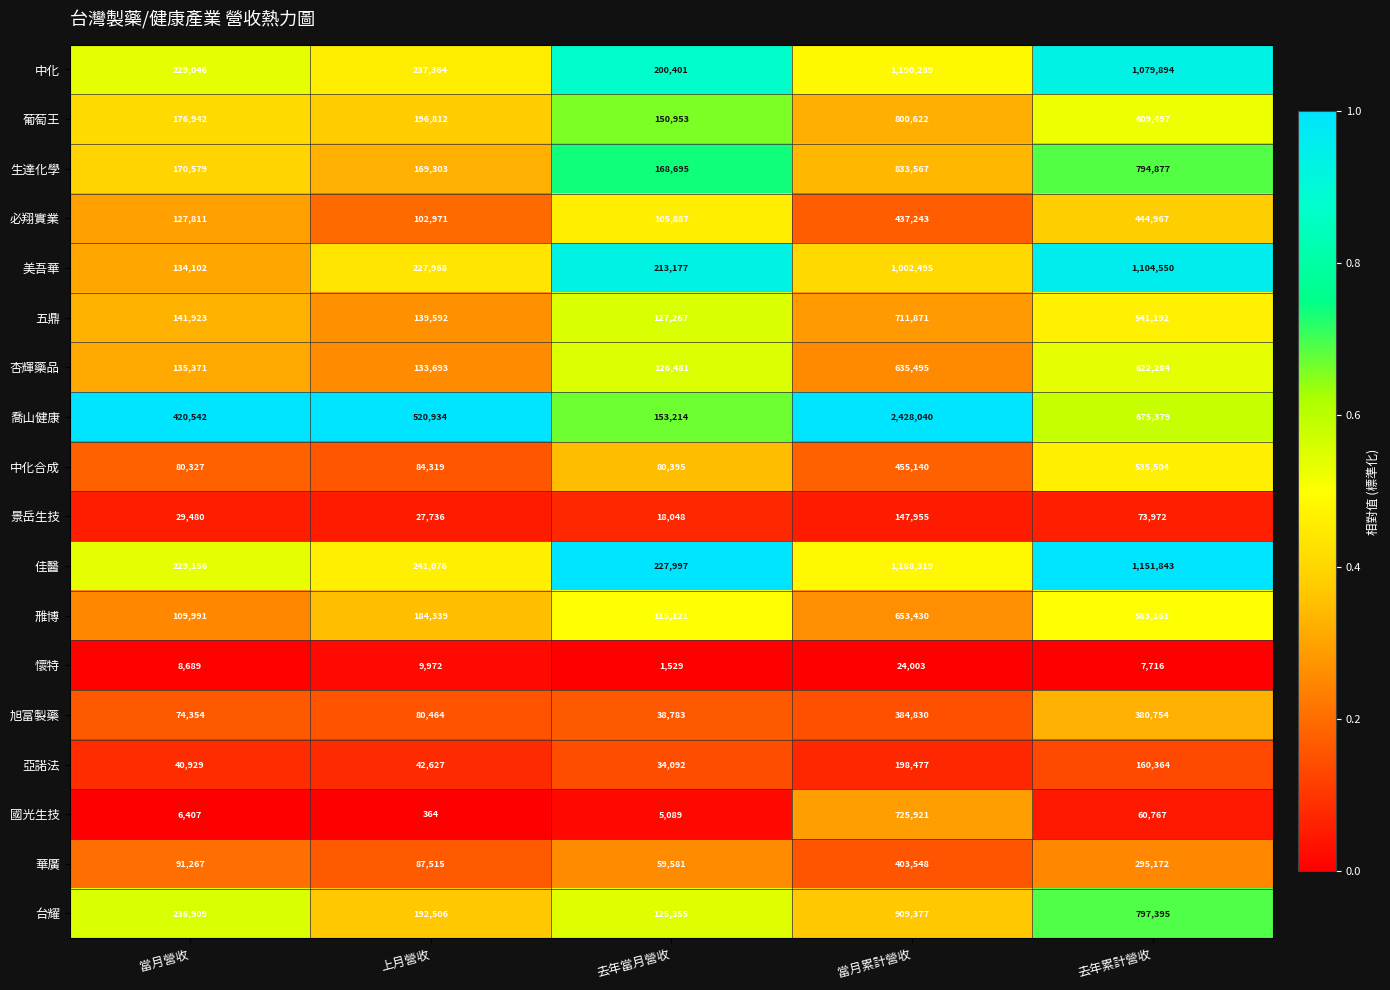

True or false: 生達化學 has a value of 170579 at 當月營收.

True